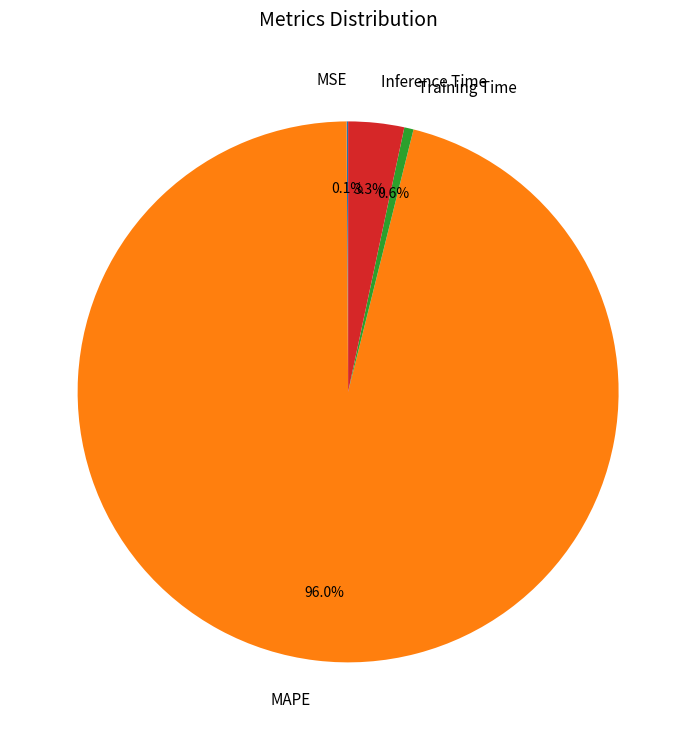

What is the majority slice?

MAPE